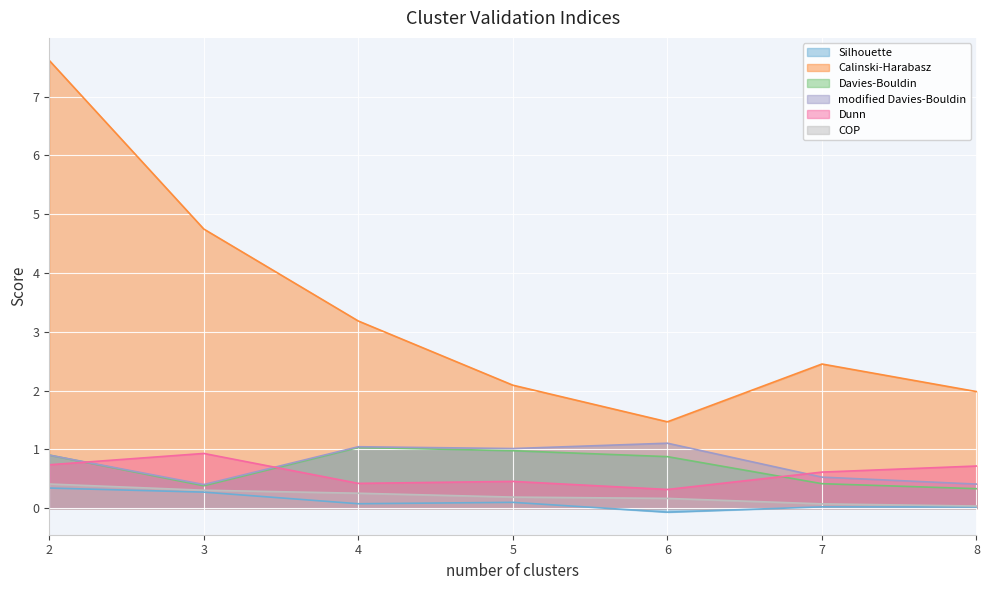

What are all the series names shown in the legend?

Silhouette, Calinski-Harabasz, Davies-Bouldin, modified Davies-Bouldin, Dunn, COP